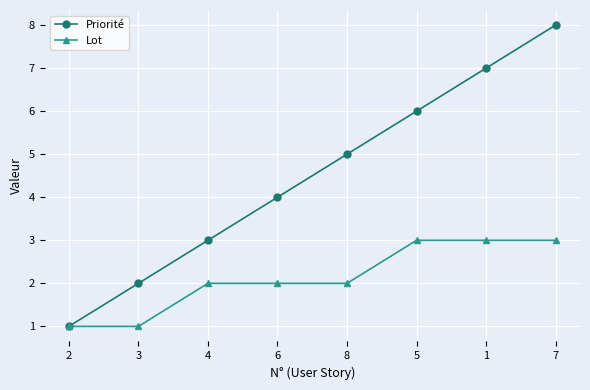

At which label is Priorité closest to 4?

6